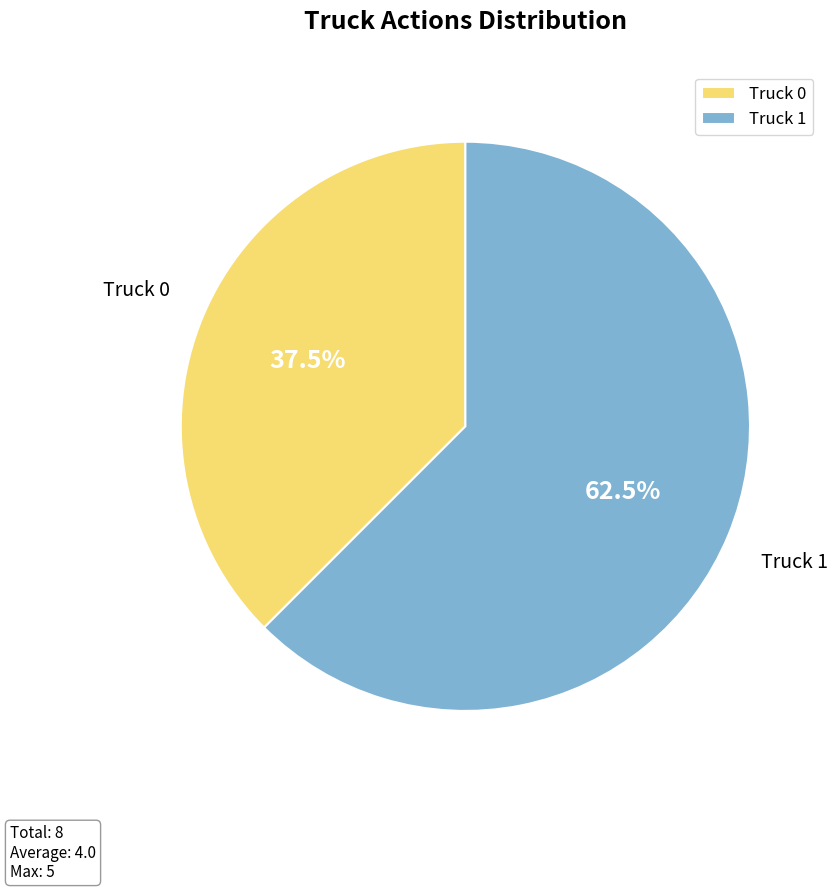

What is the total percentage of Truck 0 and Truck 1?

100.0%